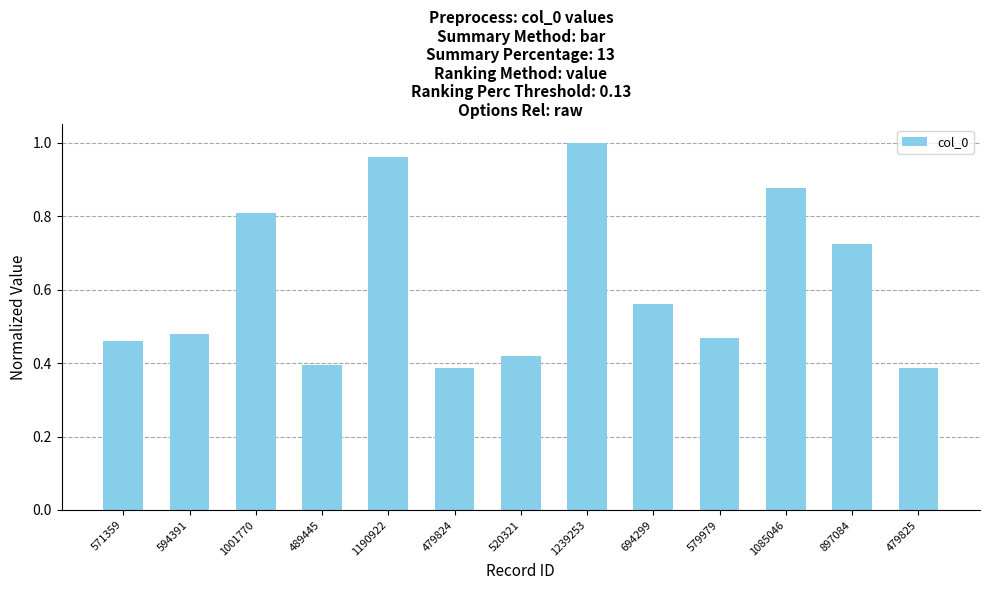

The chart shows a value of 0.6 at 1001770. True or false?

False